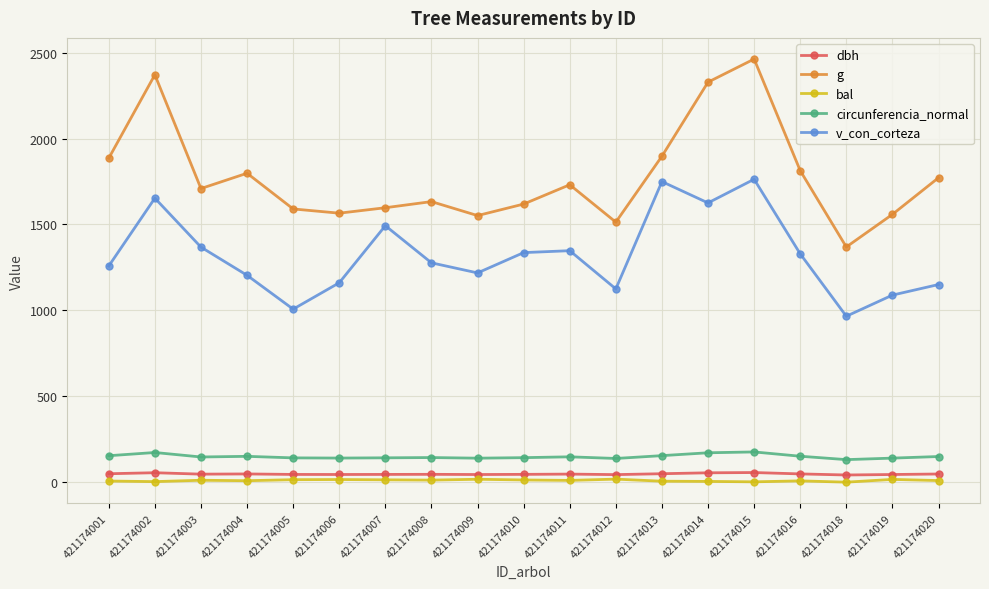

At which category is the sum across all series the highest?

421174015